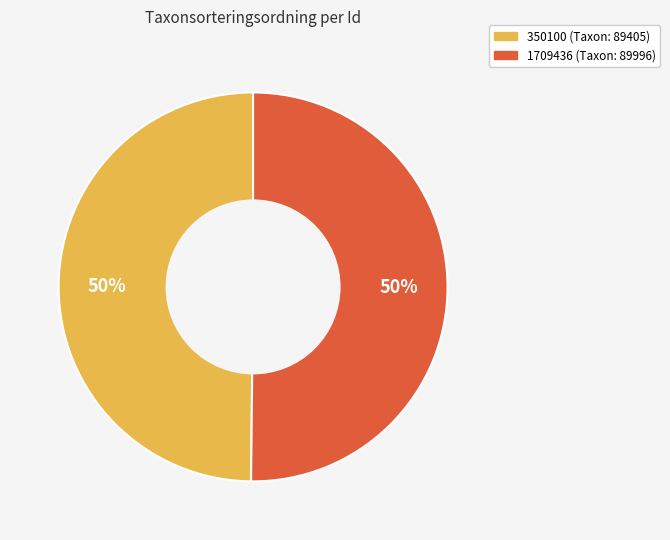

The 1709436 slice represents 60% of the pie. True or false?

False